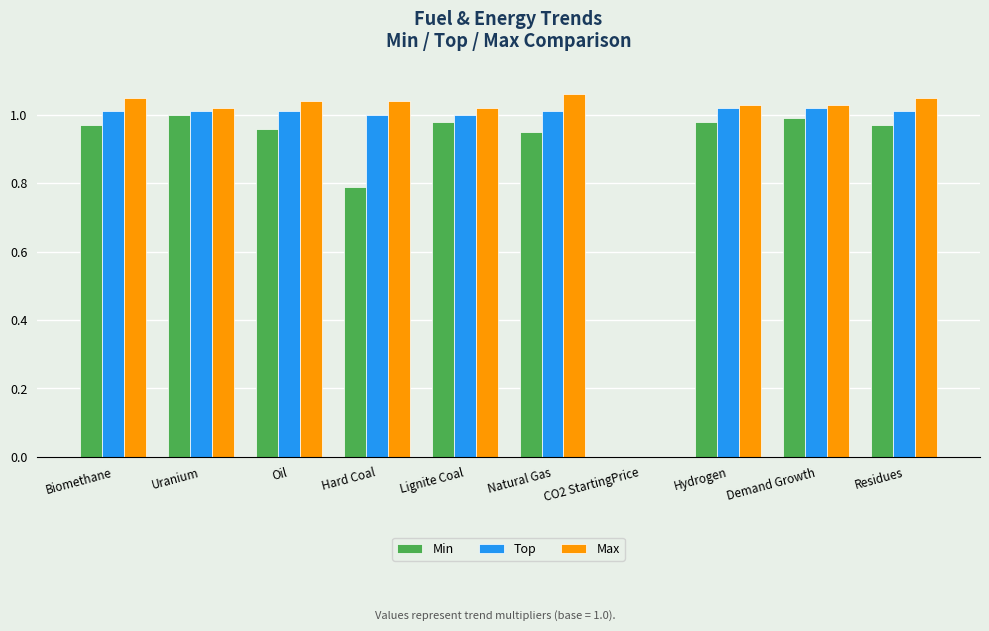

Is the value of Max at CO2 StartingPrice greater than the value of Top at Lignite Coal?

No